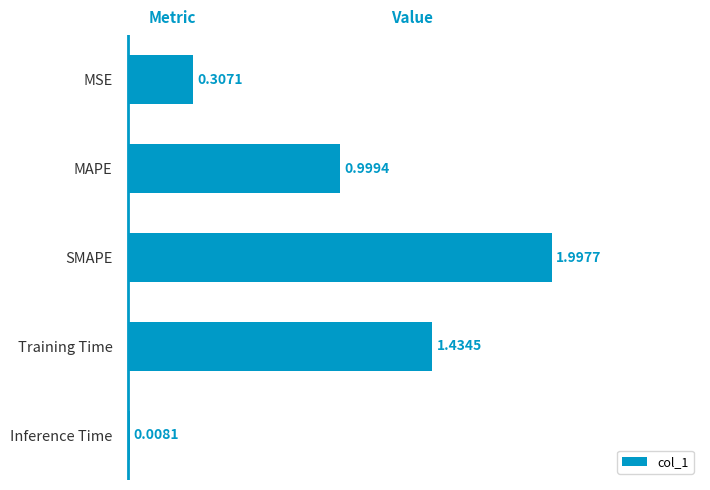

What is the change in value from MAPE to Training Time?

+0.4